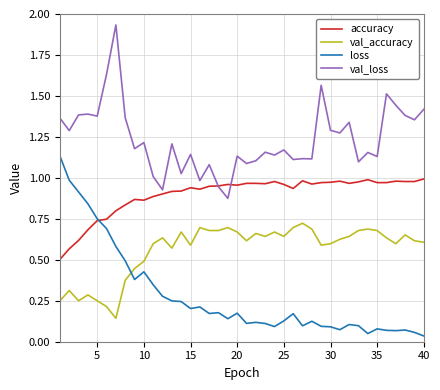

True or false: val_loss and val_accuracy cross at least once.

False